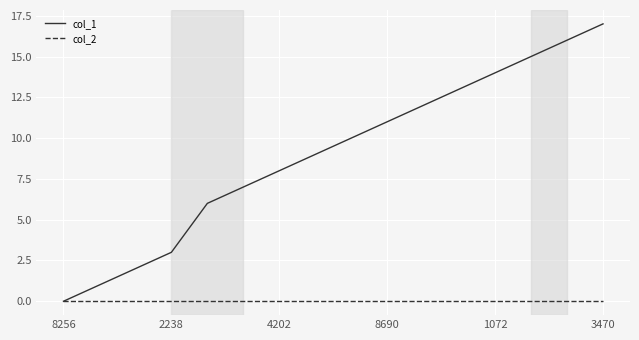

Reading left to right, transcribe all the data shown in this chart.

col_1: 0	1	2	3	6	7	8	9	10	11	12	13	14	15	16	17
col_2: 0	0	0	0	0	0	0	0	0	0	0	0	0	0	0	0